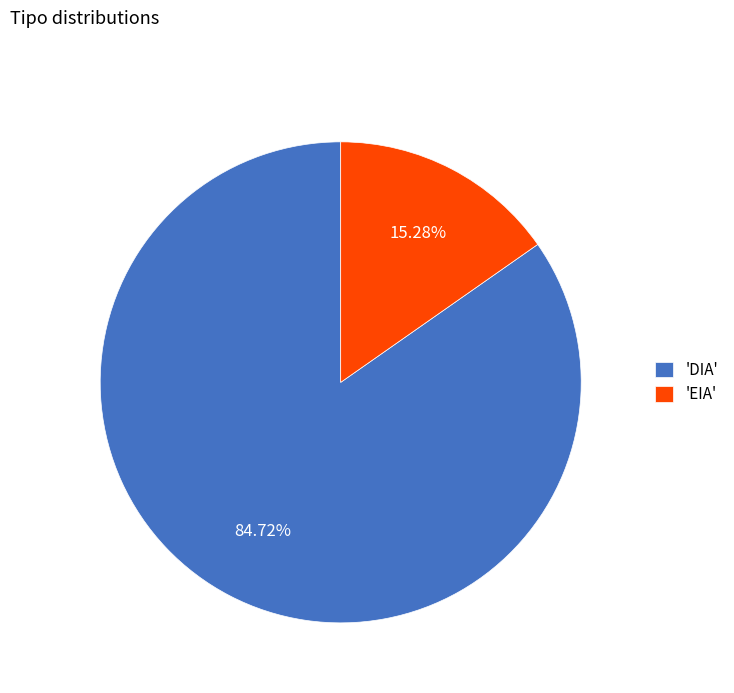

Is the sum of 'DIA' and 'EIA' greater than half?

Yes